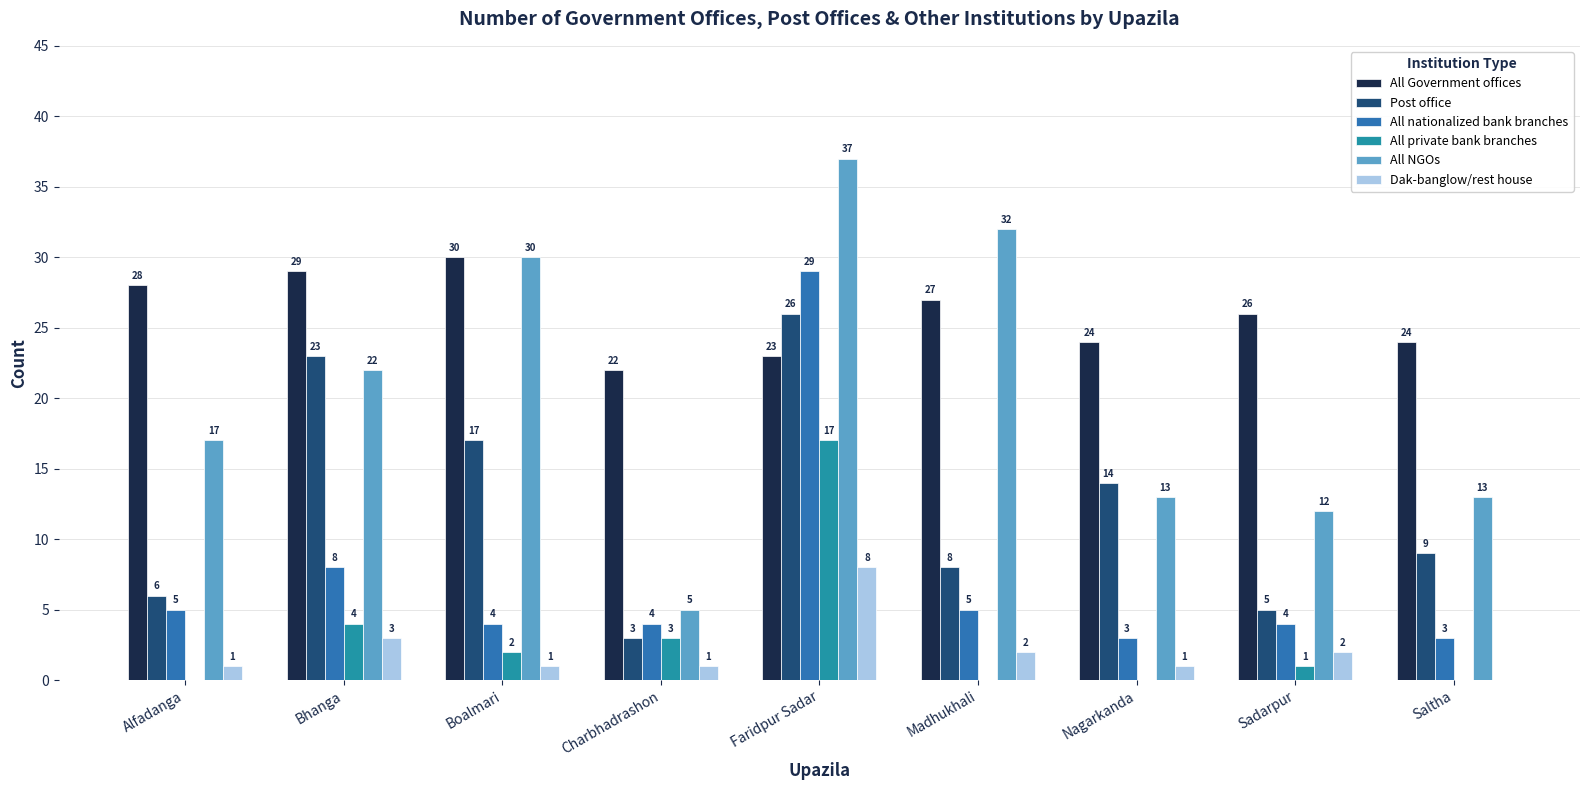

Are the bars grouped side by side (vs. stacked)?

Yes